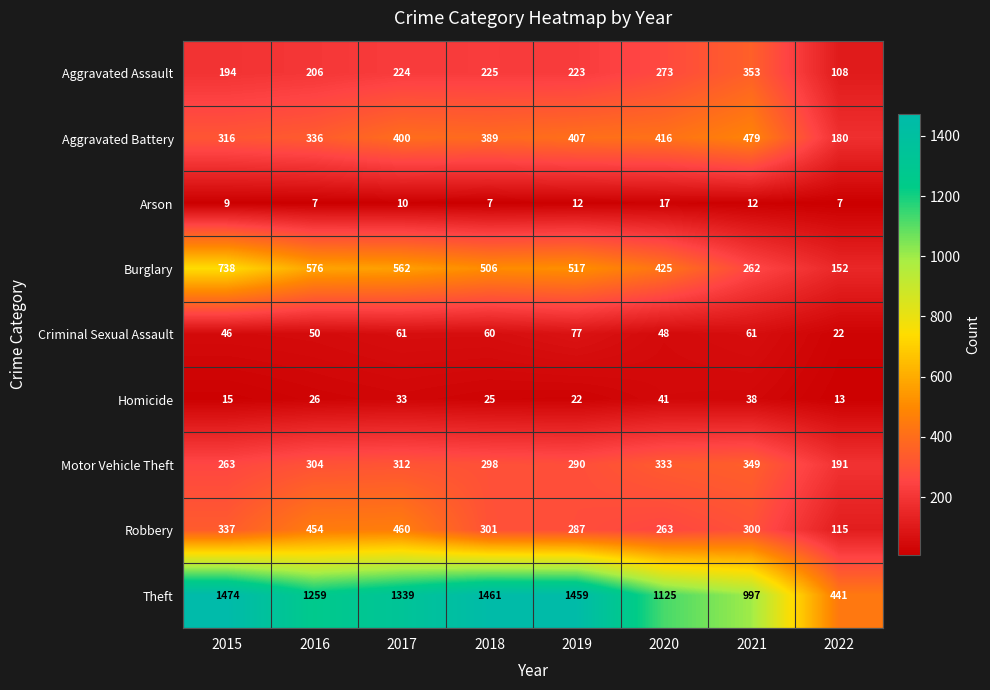

Count the number of data series in this chart.

9